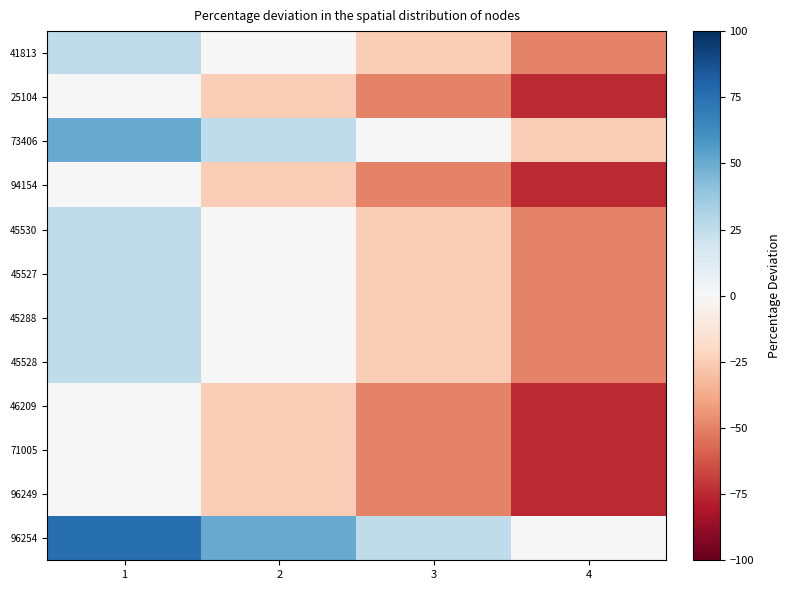

Count the number of data series in this chart.

12